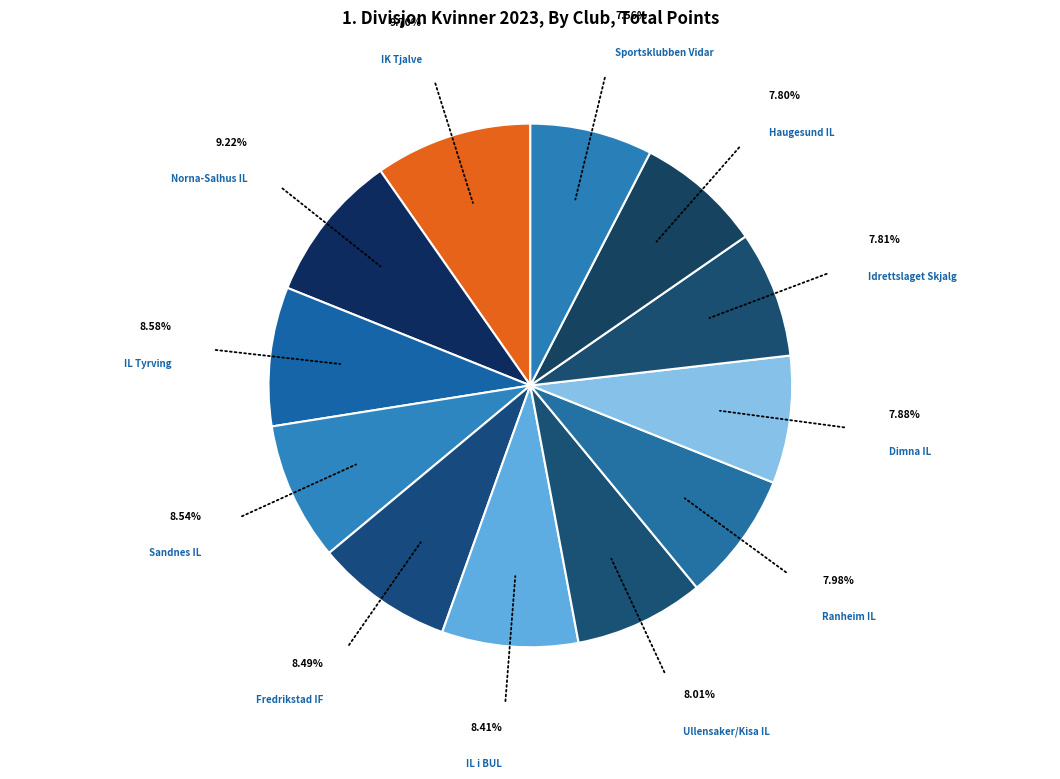

Does IL Tyrving represent more than half of the total?

No